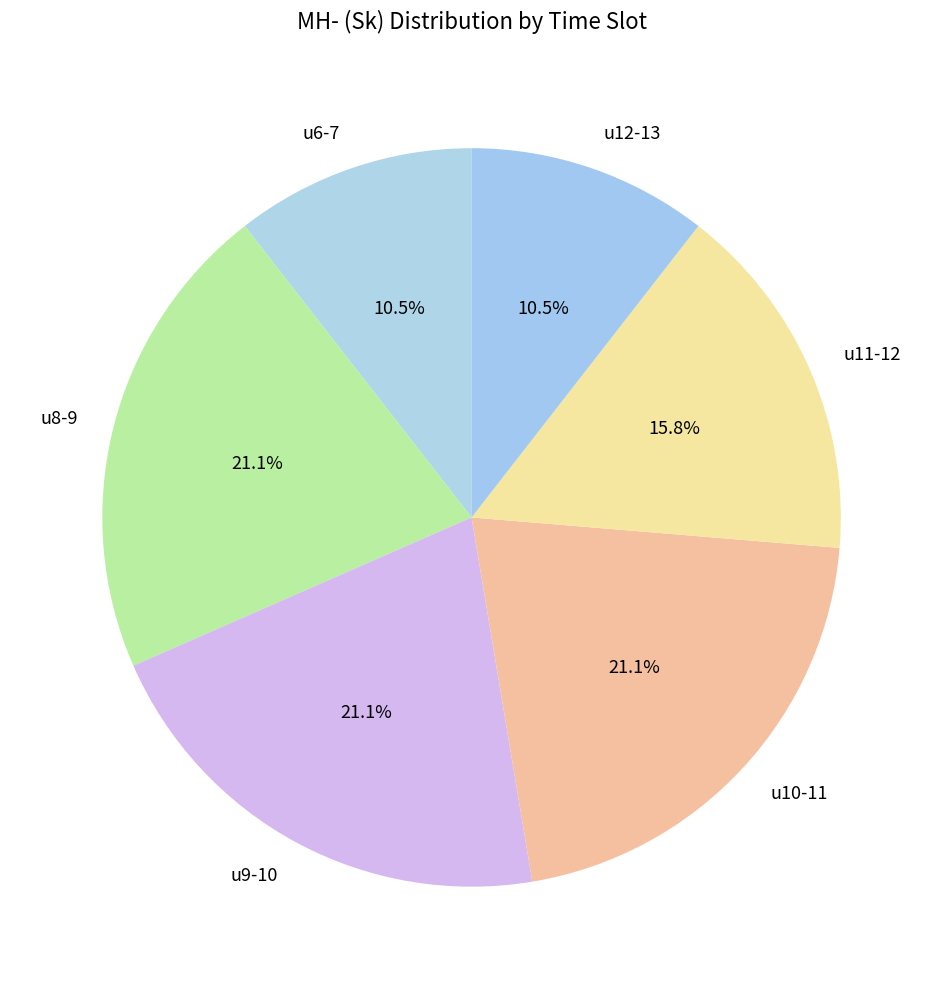

Is it true that u9-10 is 21% of the pie?

True